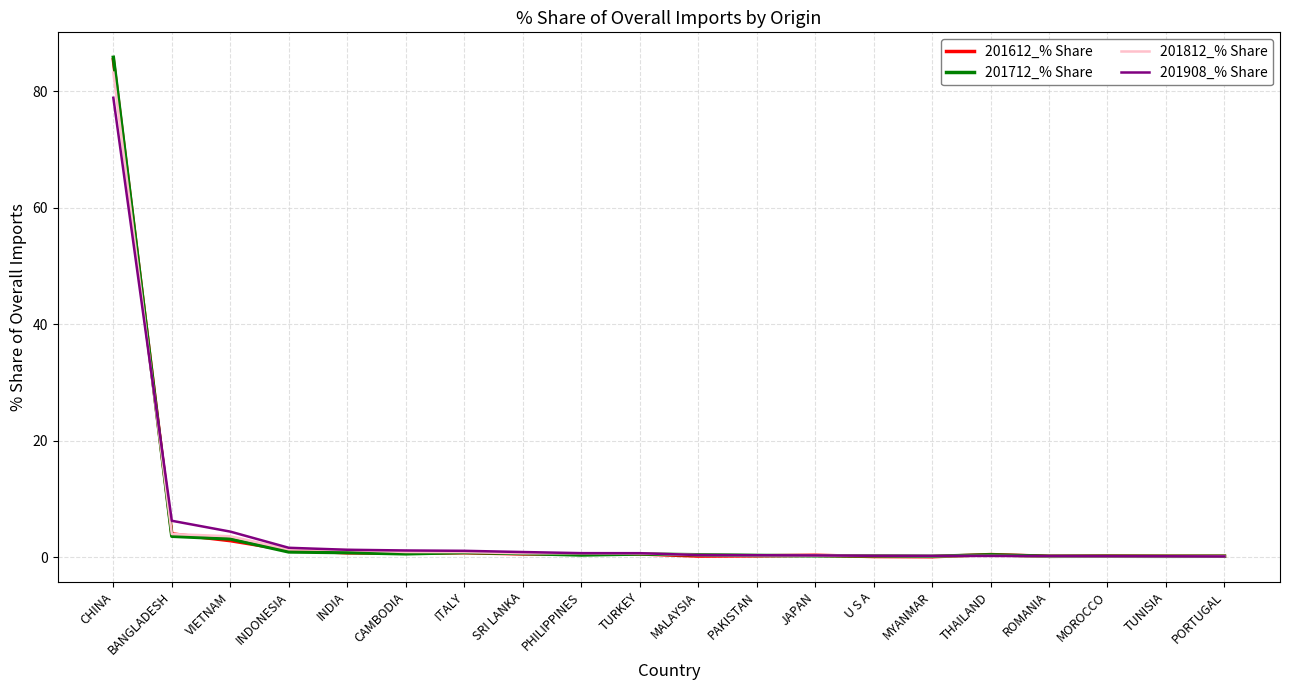

At which label does 201812_% Share reach its peak?

CHINA